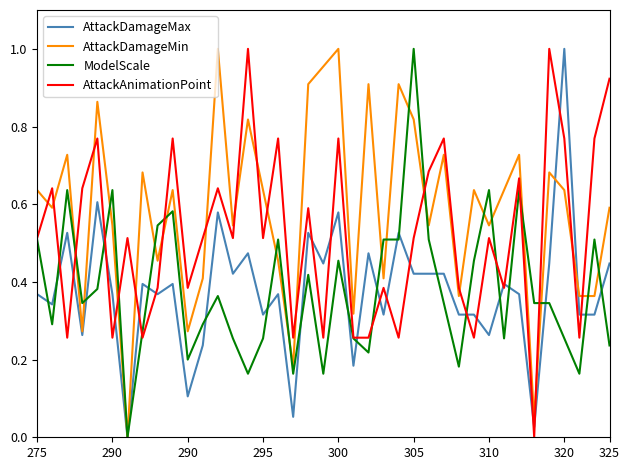

Which series has the largest total across all categories?

AttackDamageMin